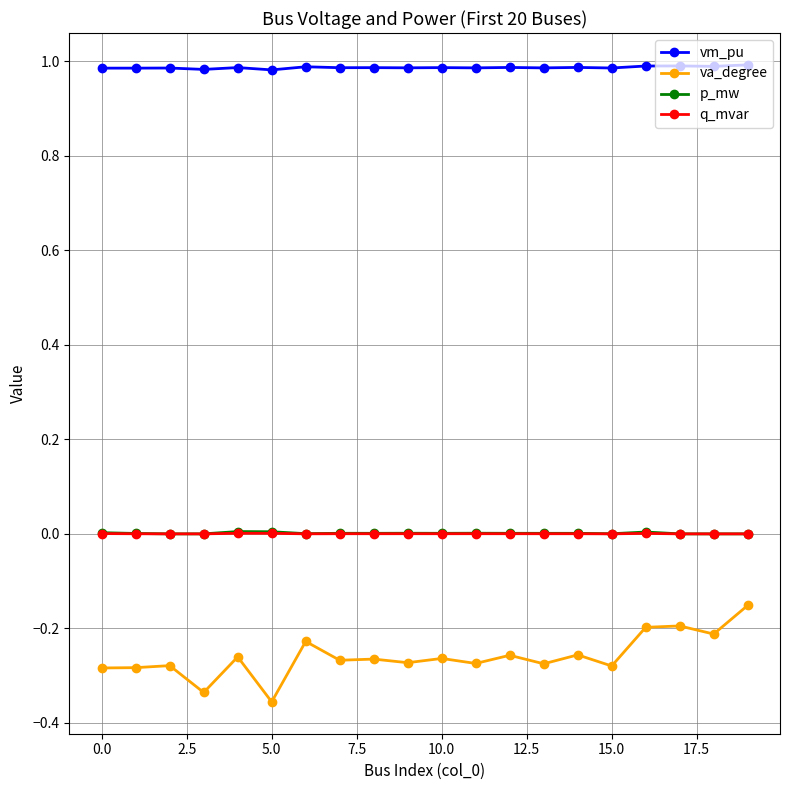

True or false: va_degree and vm_pu intersect in this chart.

False